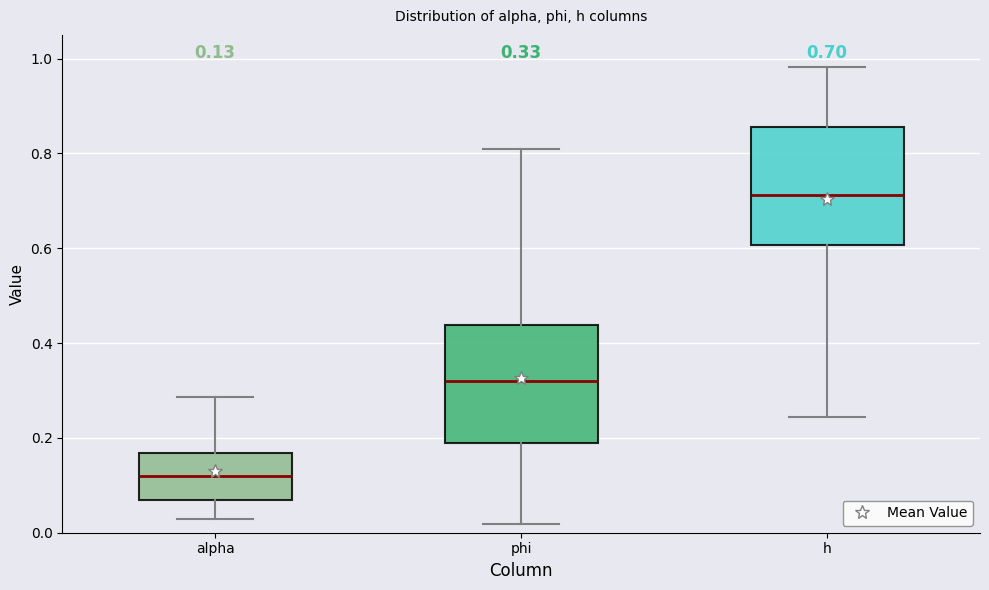

Which box has the lowest median line?

alpha